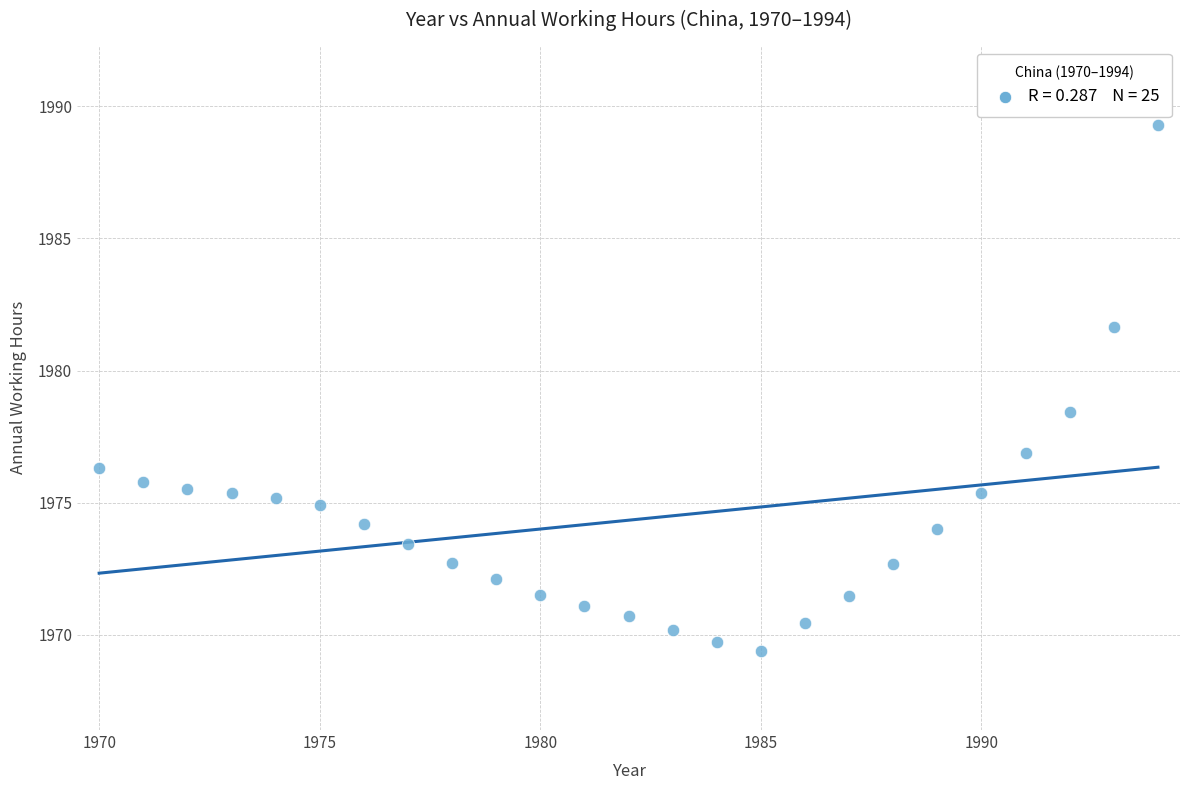

What Y value in the scatter plot is closest to 1979?

1978.4